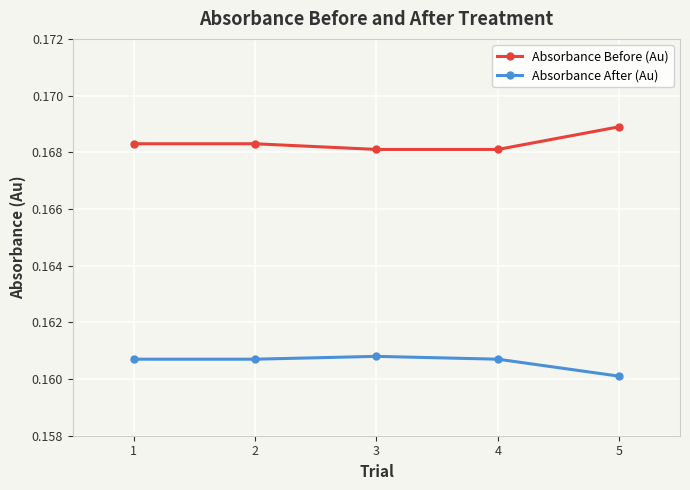

At which label is Absorbance After (Au) closest to 0?

5